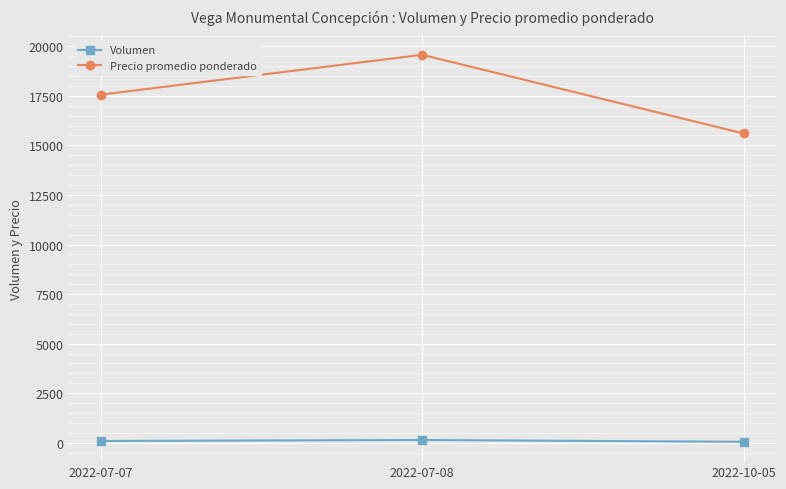

What is the average value of the Precio promedio ponderado series?

17576